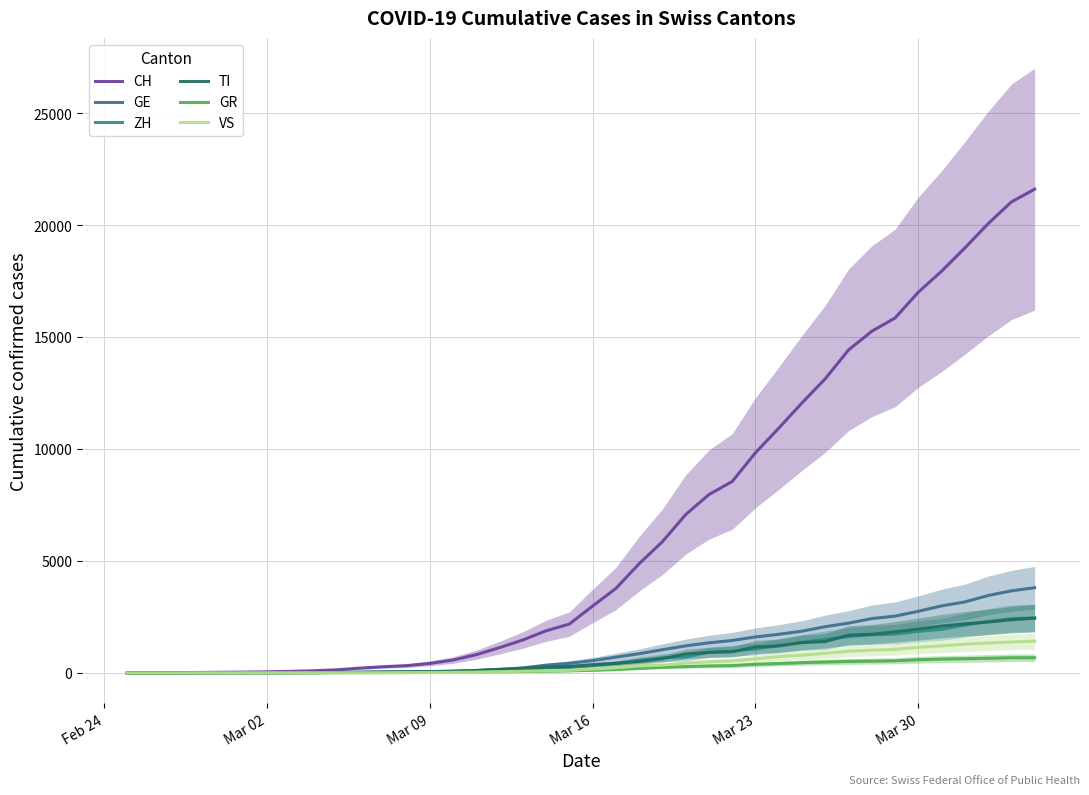

What is the sum of all GE values?

43052